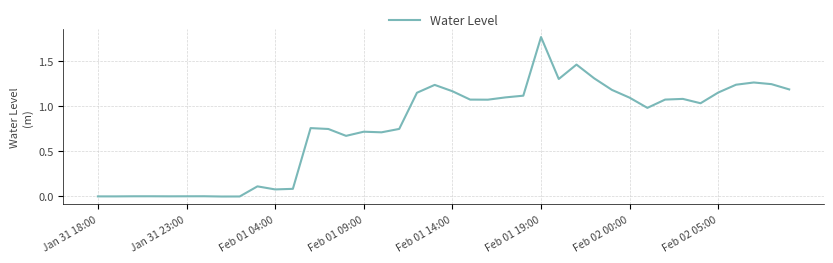

Reading left to right, what are all the values shown in this chart?

0.0	0.0	0.0	0.0	0.0	0.0	0.0	-0.0	-0.0	0.1	0.1	0.1	0.8	0.7	0.7	0.7	0.7	0.7	1.2	1.2	1.2	1.1	1.1	1.1	1.1	1.8	1.3	1.5	1.3	1.2	1.1	1.0	1.1	1.1	1.0	1.2	1.2	1.3	1.2	1.2